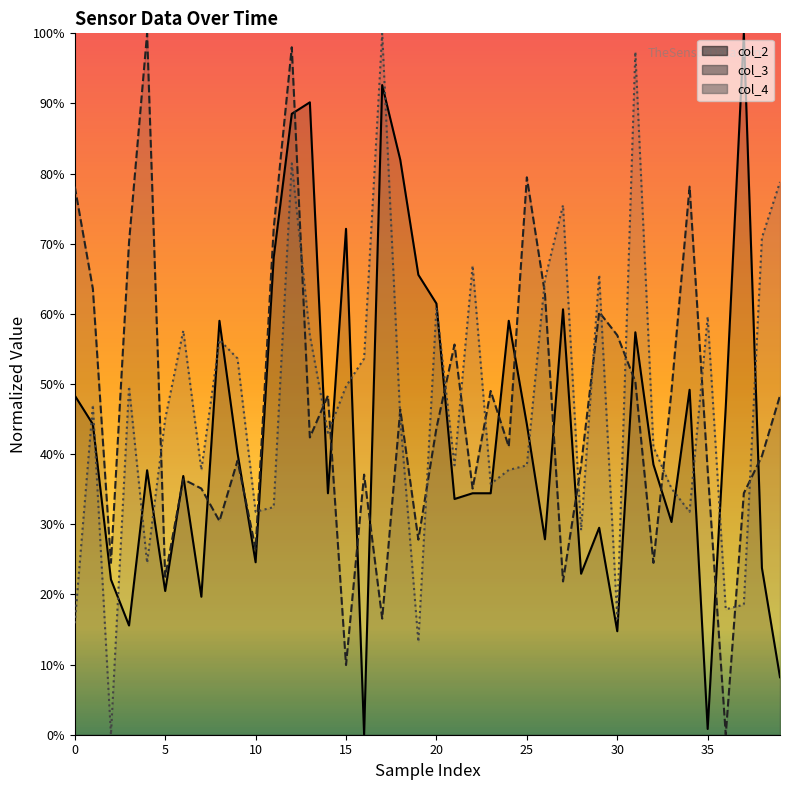

True or false: col_2 has more than 2 interior local peaks.

True